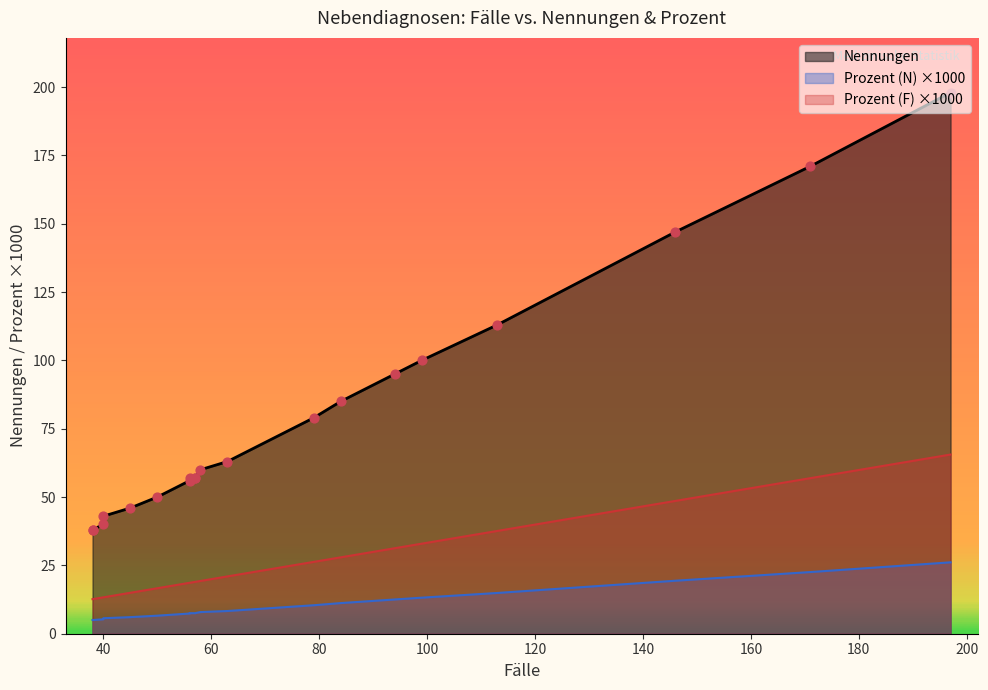

Is the value of Prozent (N) at Z37.0 greater than the value of Prozent (F) at Z74.0?

No